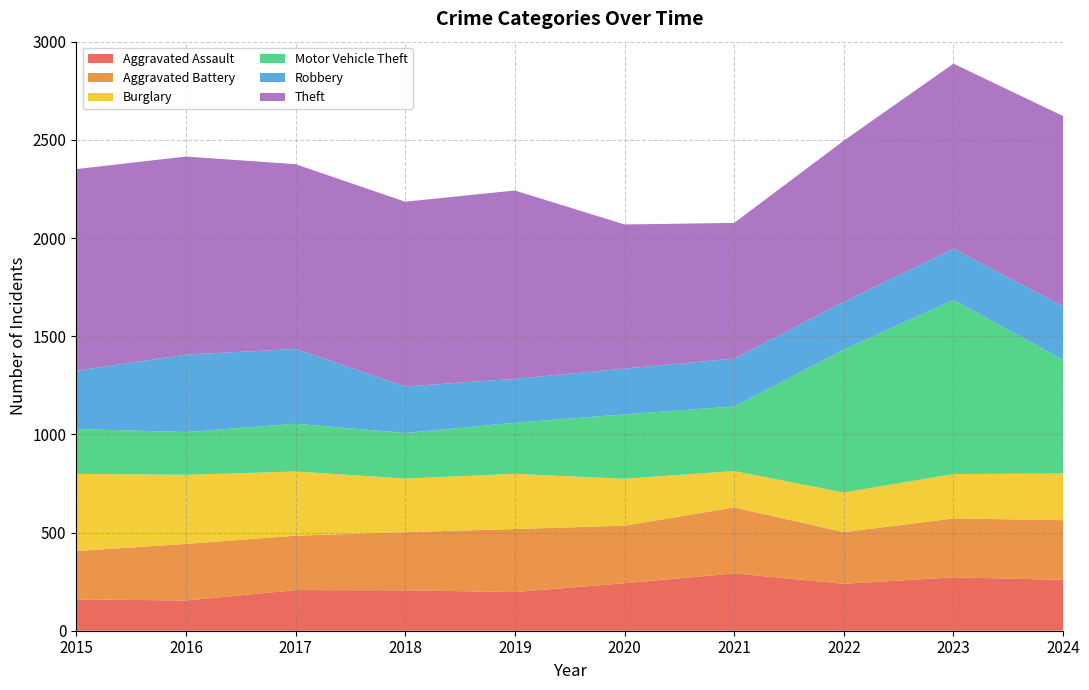

Reading left to right, extract all data points from this chart.

Aggravated Assault: 2015=160	2016=154	2017=207	2018=206	2019=197	2020=242	2021=292	2022=239	2023=272	2024=259
Aggravated Battery: 2015=246	2016=288	2017=277	2018=296	2019=321	2020=293	2021=336	2022=263	2023=300	2024=304
Burglary: 2015=393	2016=352	2017=327	2018=273	2019=281	2020=239	2021=185	2022=202	2023=226	2024=238
Motor Vehicle Theft: 2015=228	2016=218	2017=243	2018=232	2019=260	2020=328	2021=329	2022=728	2023=887	2024=579
Robbery: 2015=297	2016=394	2017=381	2018=237	2019=224	2020=233	2021=244	2022=243	2023=261	2024=272
Theft: 2015=1027	2016=1009	2017=941	2018=941	2019=959	2020=734	2021=691	2022=821	2023=942	2024=969